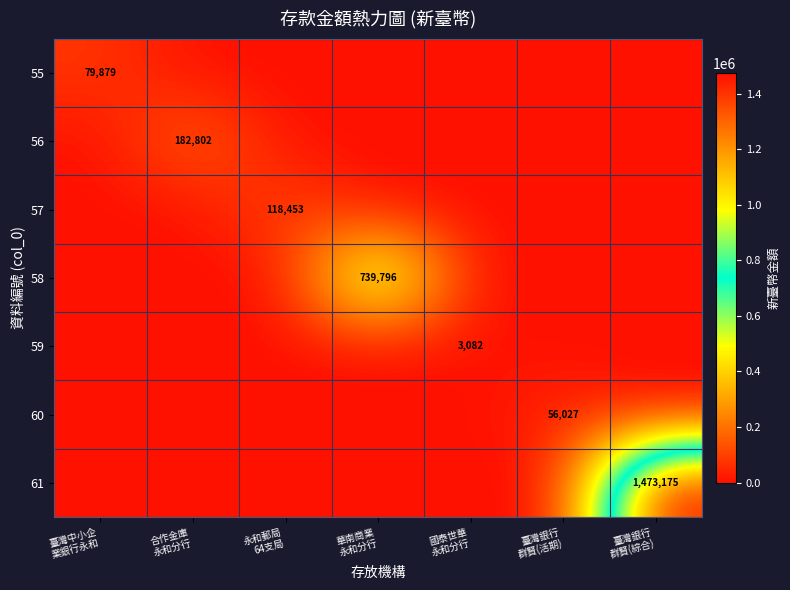

The 57 series shows 65492 at 臺灣銀行 群賢(綜合). True or false?

False